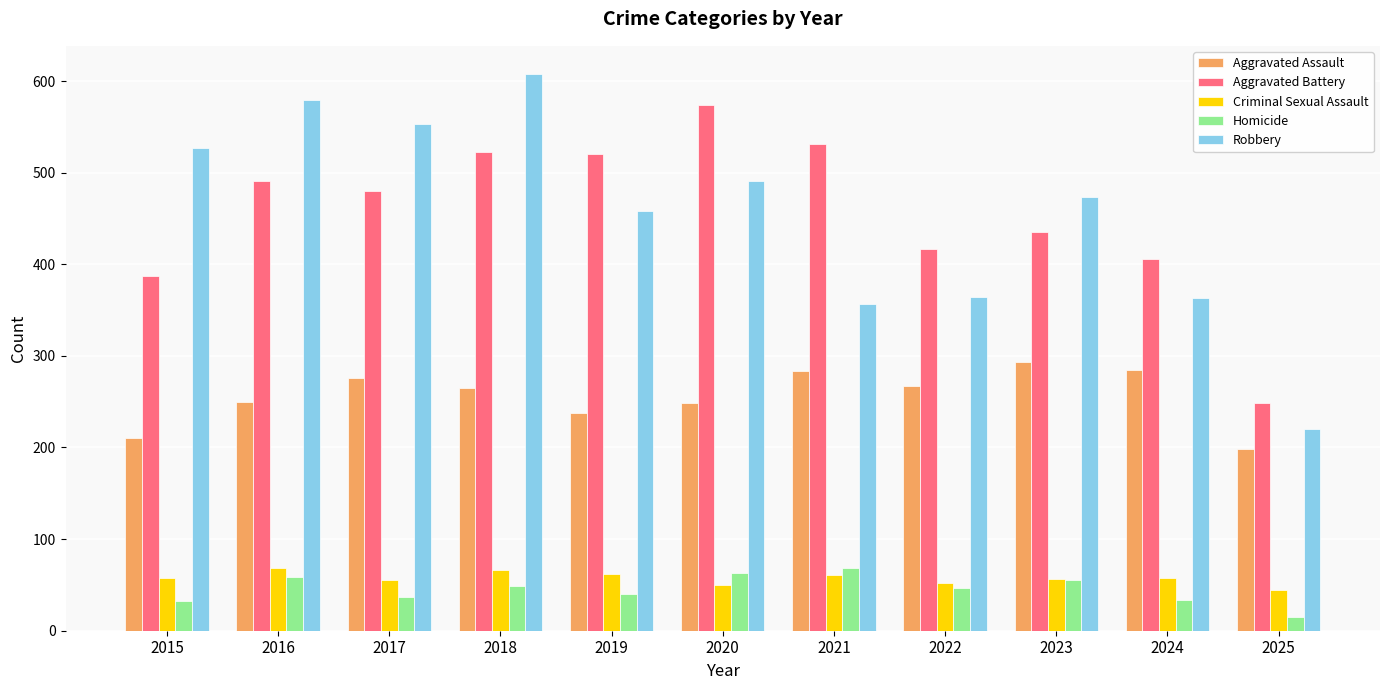

How many groups of bars are there?

11